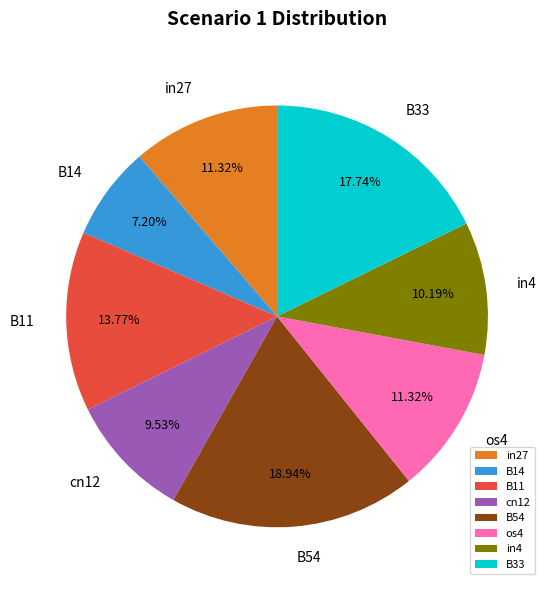

Do os4 and in4 together represent more than half of the pie?

No